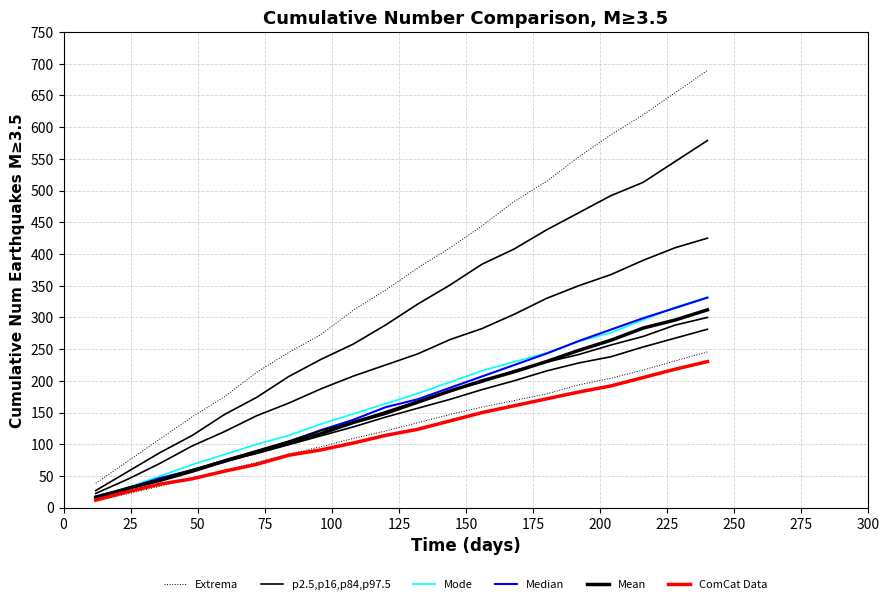

Which series has the largest total across all categories?

Extrema